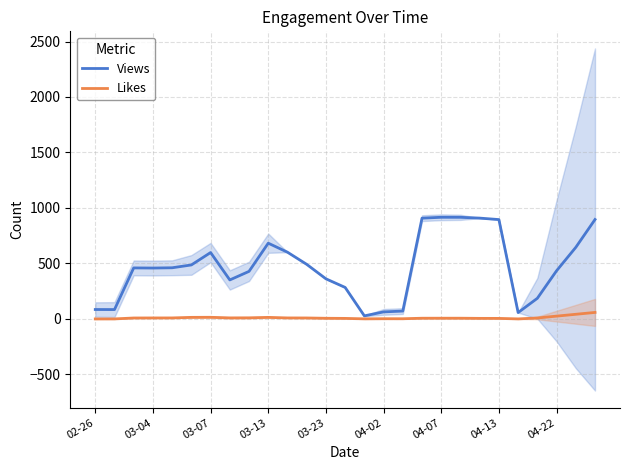

The value of Views at 03-04 is 268.2. True or false?

False